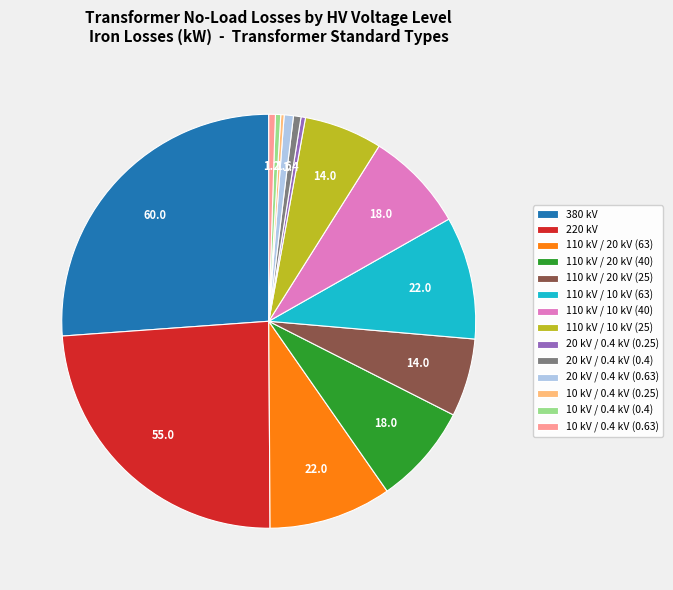

Which category has the biggest portion of the pie?

380 kV